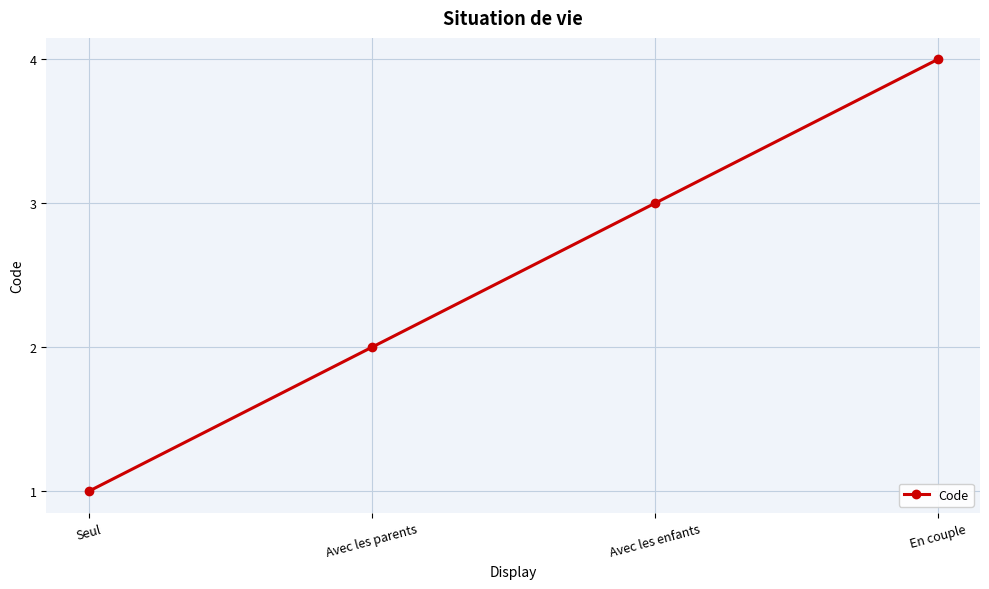

Reading left to right, extract all data points from this chart.

1	2	3	4